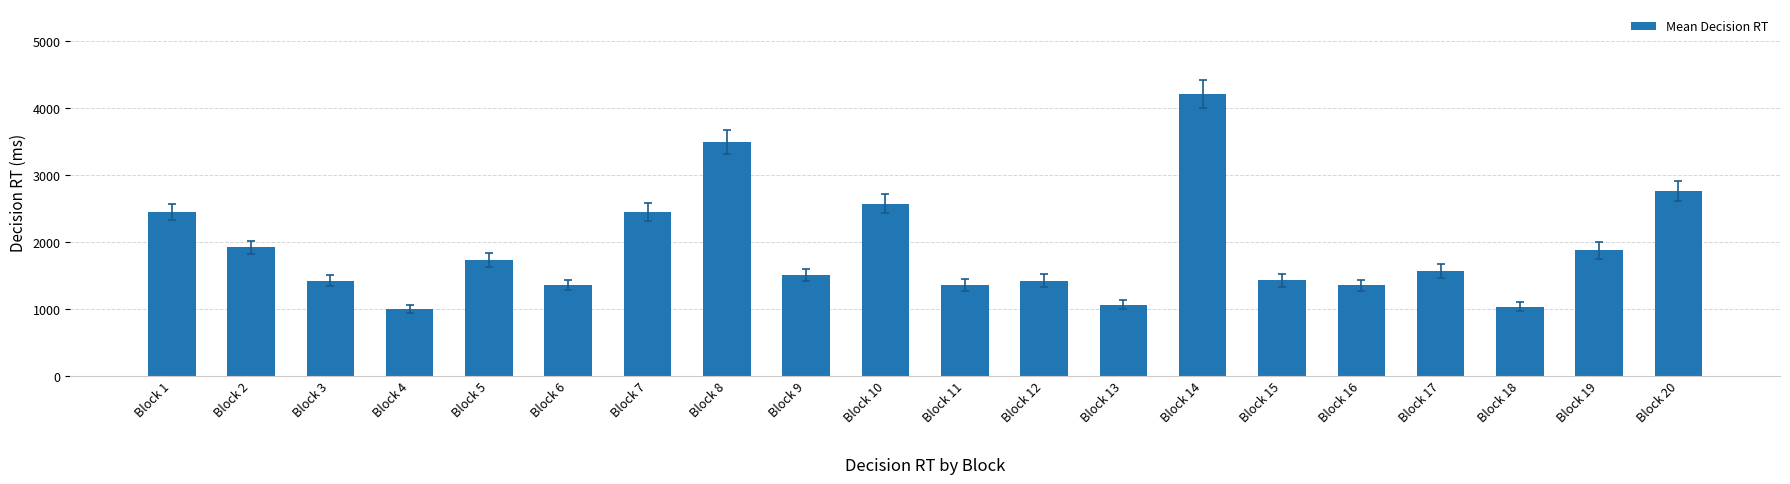

True or false: the data shows 2573 at Block 10.

True